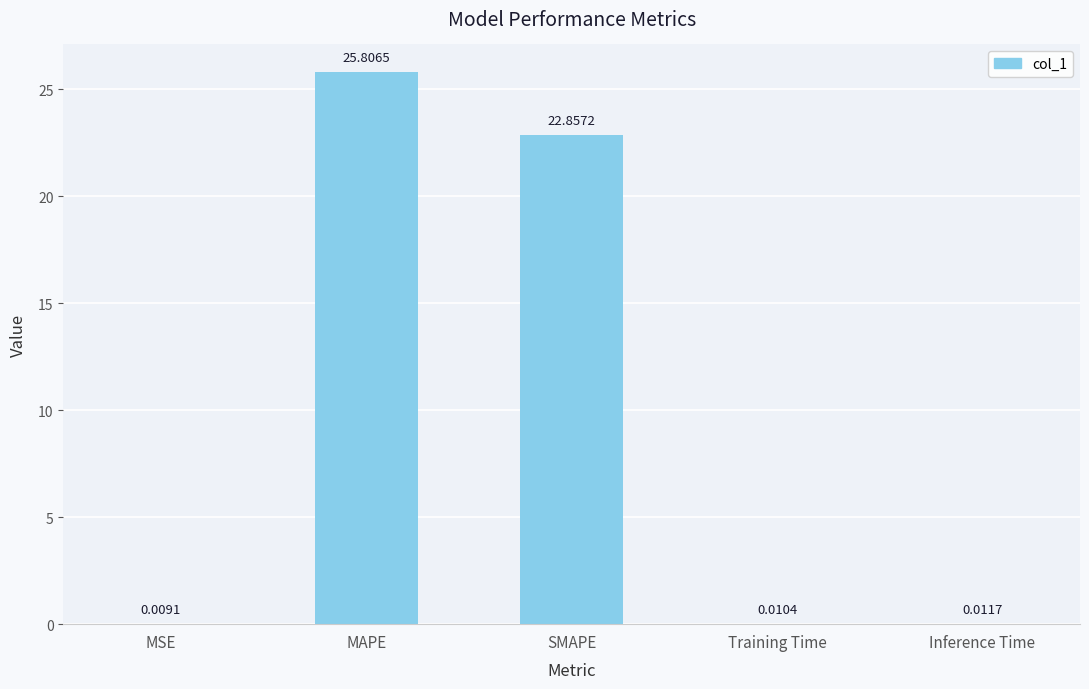

What is the sum of all values?

48.7